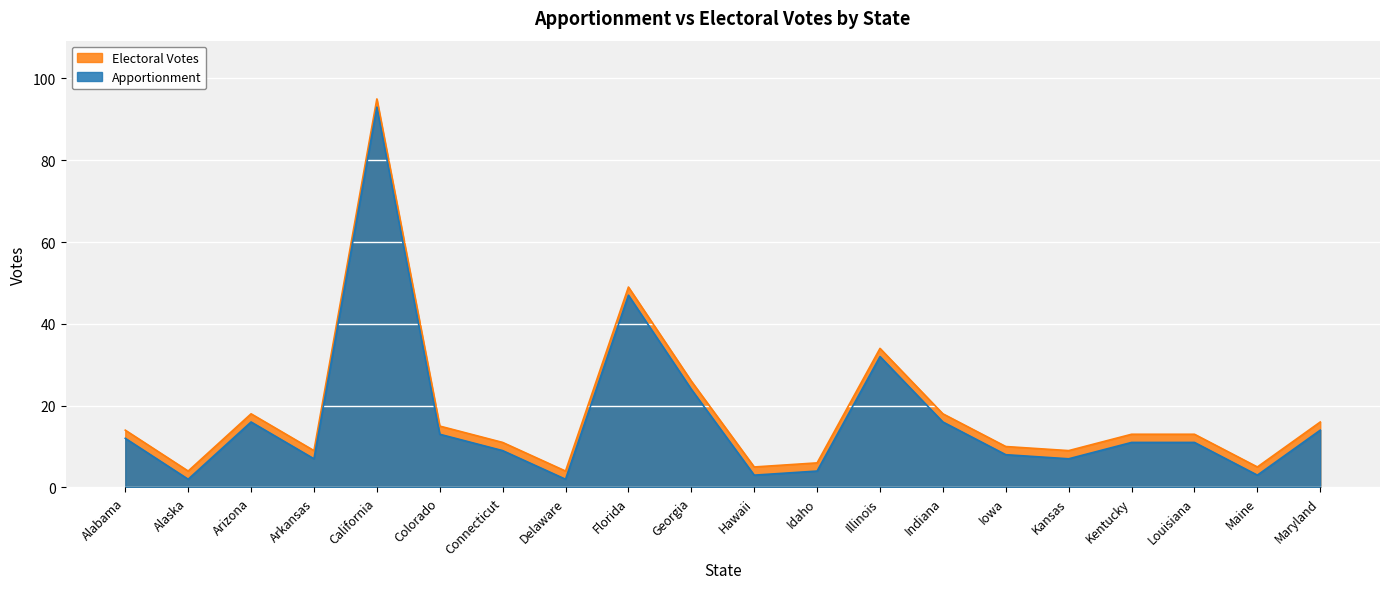

What position from the right is California?

16